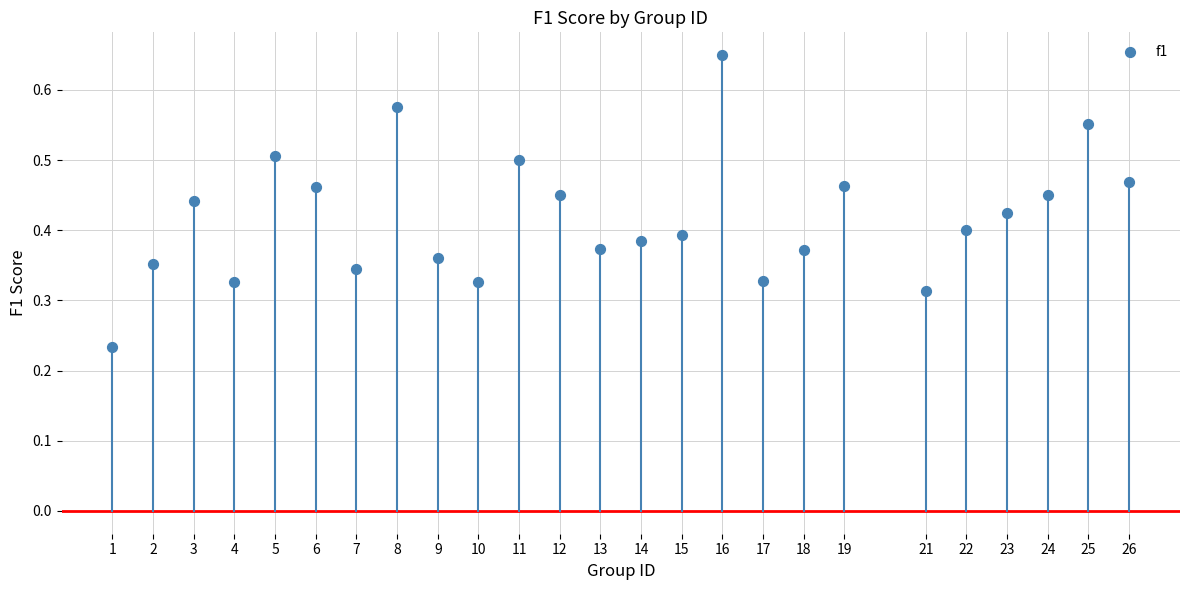

What is the range of X values (max minus min)?

25.0